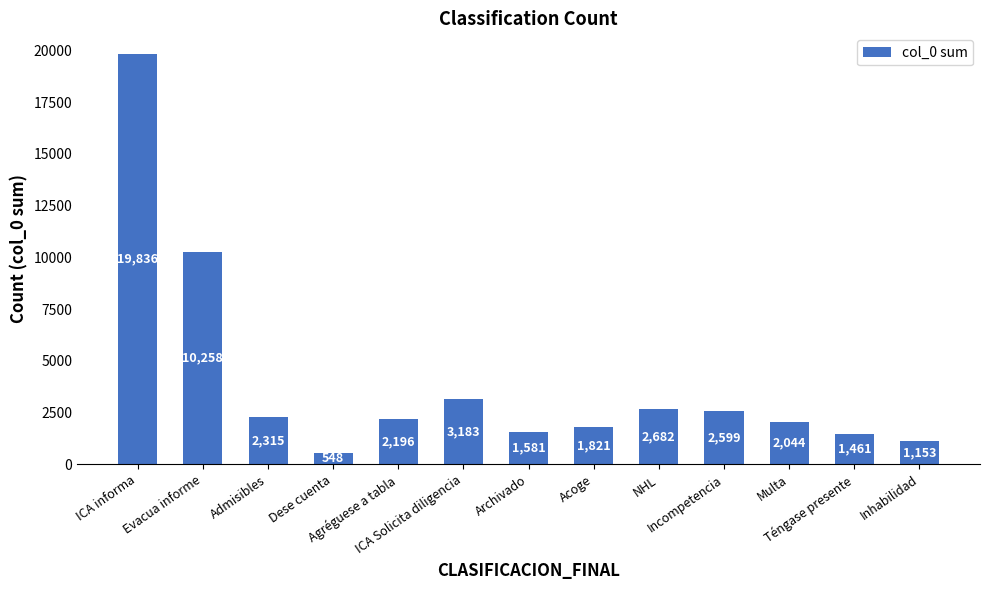

Are the bars horizontal?

No